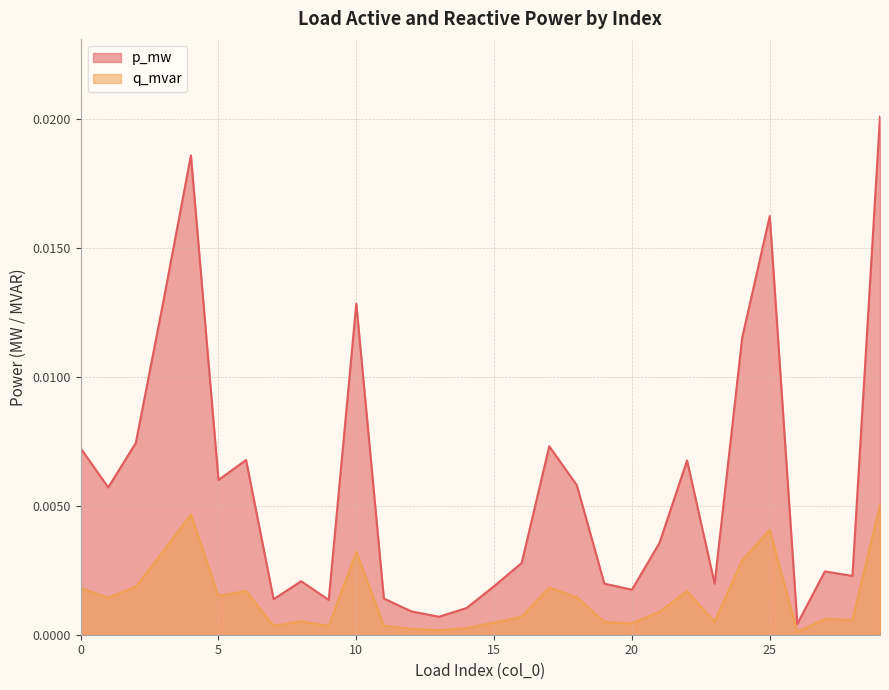

Rank the series by their maximum value, from lowest to highest.

q_mvar, p_mw